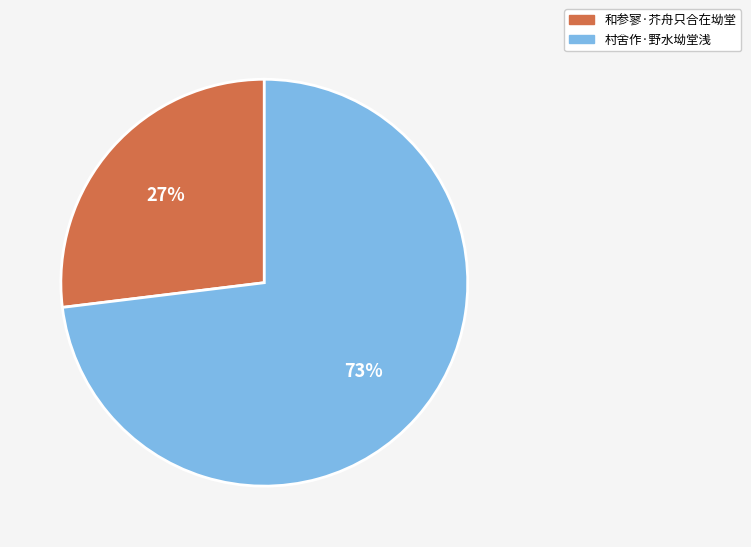

To the nearest percent, what is the average slice percentage?

50%